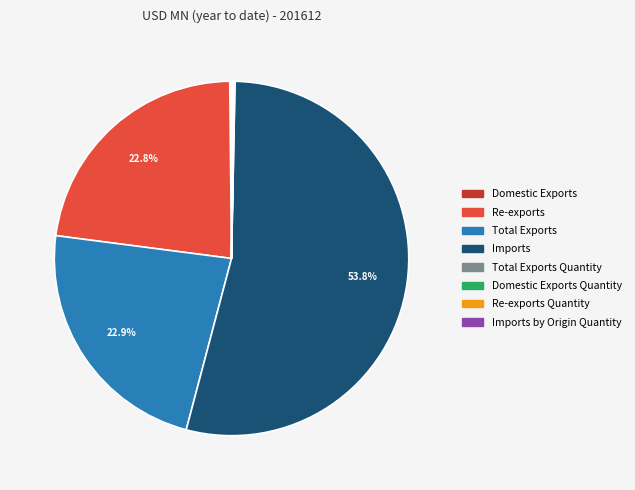

Which slice is the largest?

Imports